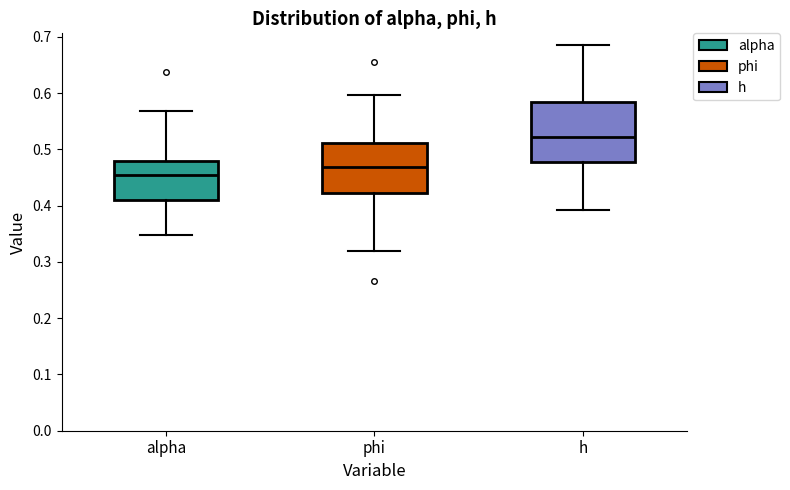

Which box is the tallest, from its lower edge to its upper edge?

h